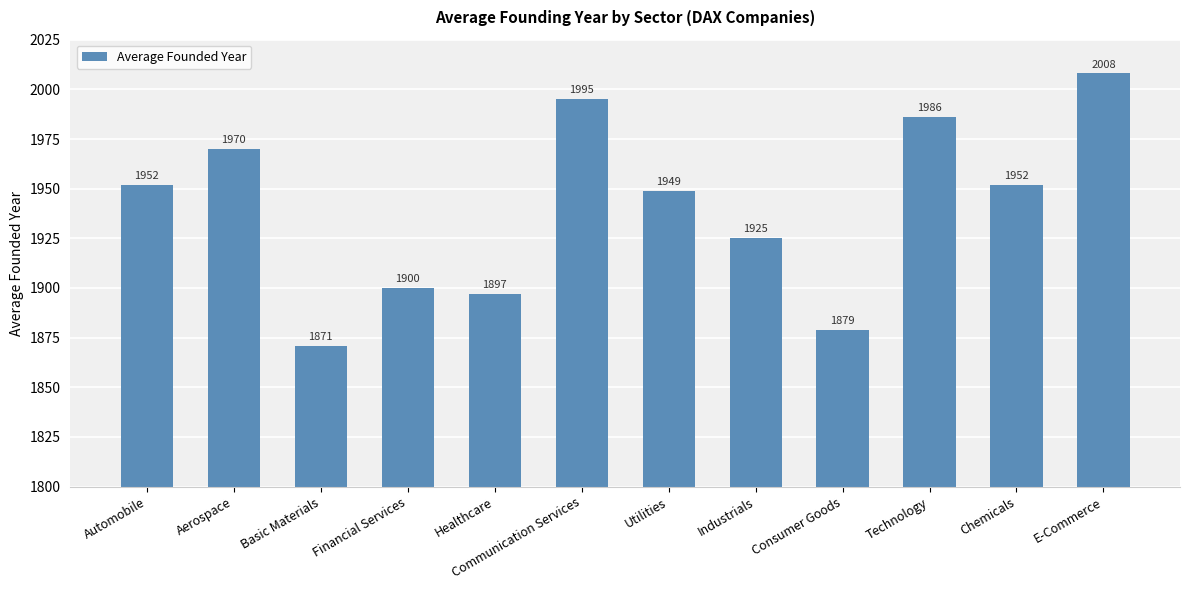

What position from the right is Utilities?

6